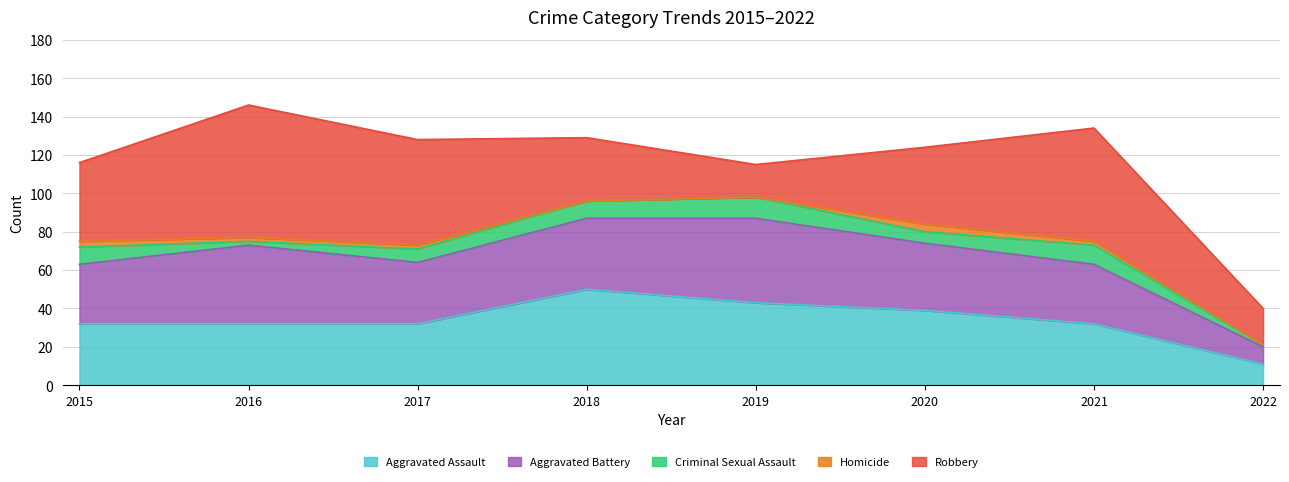

At which label does Aggravated Assault reach its minimum?

2022